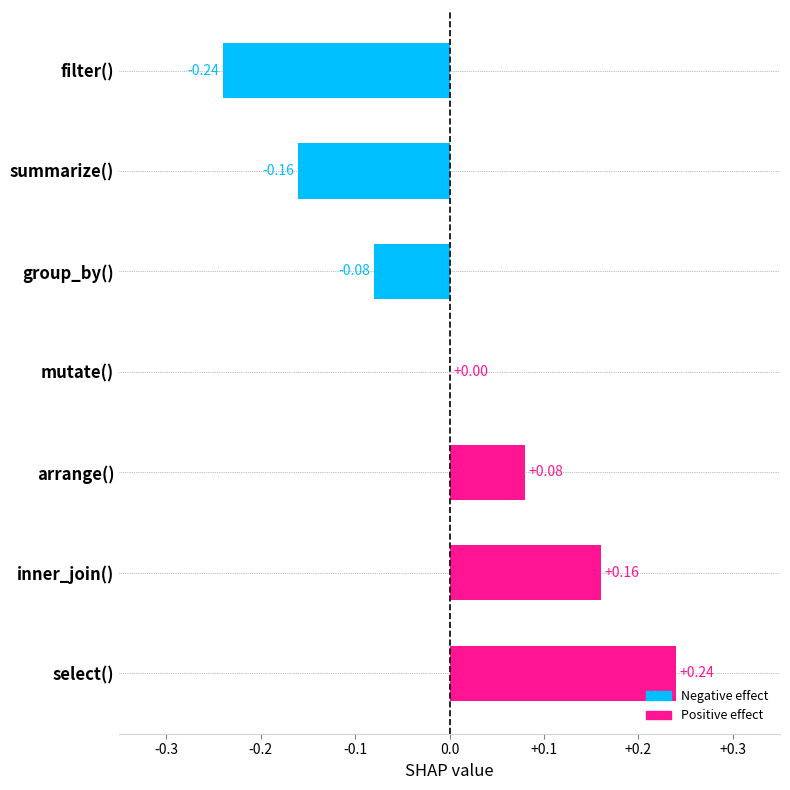

Count the values in the range 0 to 1.

4